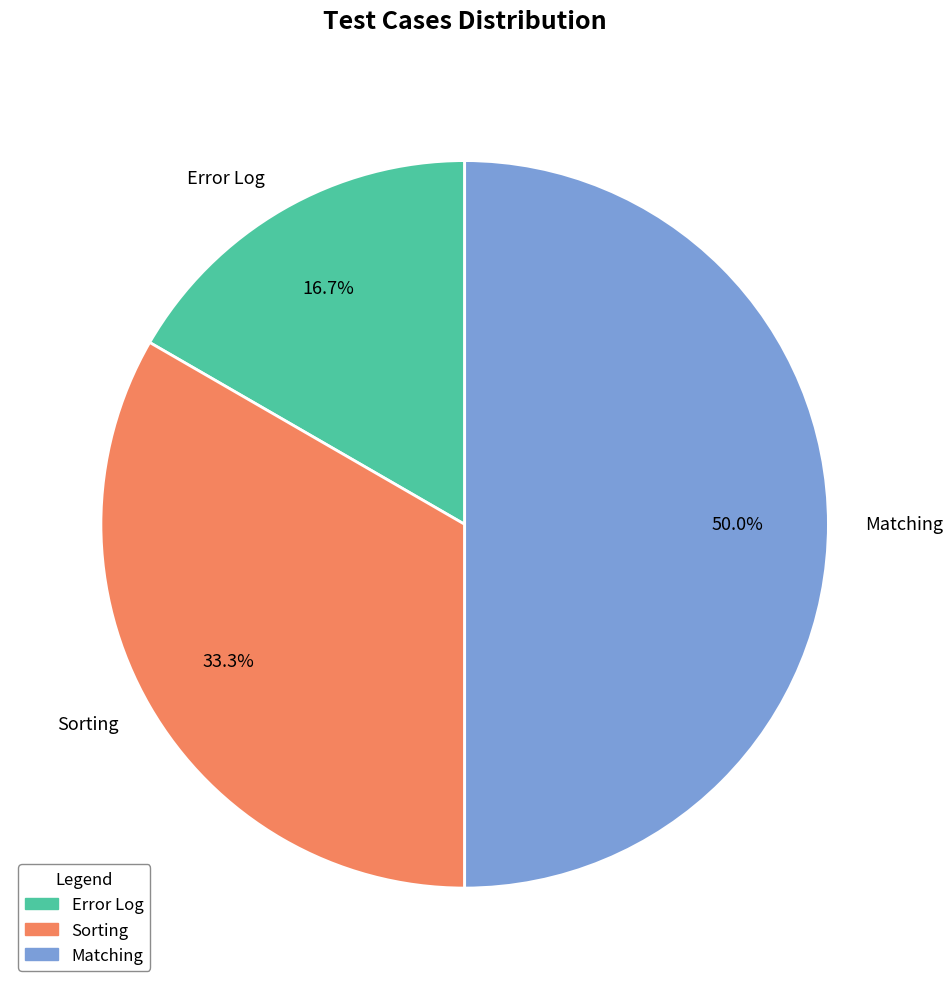

Is Error Log the majority of the pie?

No